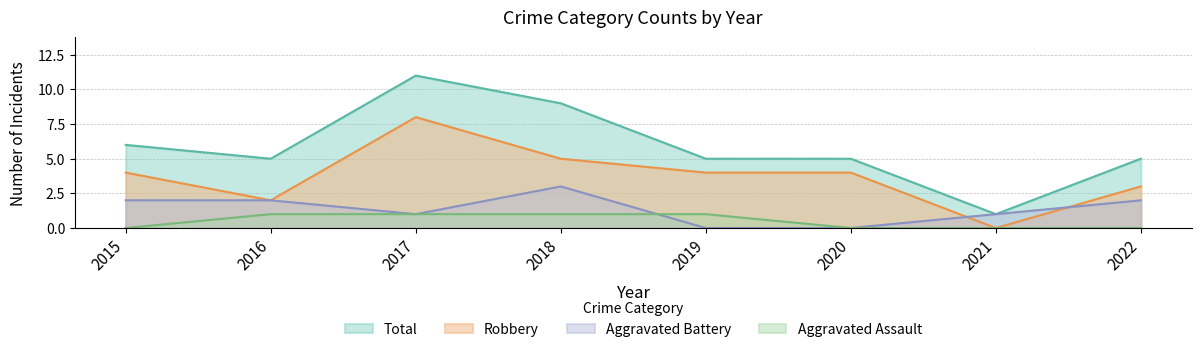

Reading left to right, list all the values displayed in this chart.

Aggravated Assault: 2015=0	2016=1	2017=1	2018=1	2019=1	2020=0	2021=0	2022=0
Aggravated Battery: 2015=2	2016=2	2017=1	2018=3	2019=0	2020=0	2021=1	2022=2
Robbery: 2015=4	2016=2	2017=8	2018=5	2019=4	2020=4	2021=0	2022=3
Total: 2015=6	2016=5	2017=11	2018=9	2019=5	2020=5	2021=1	2022=5